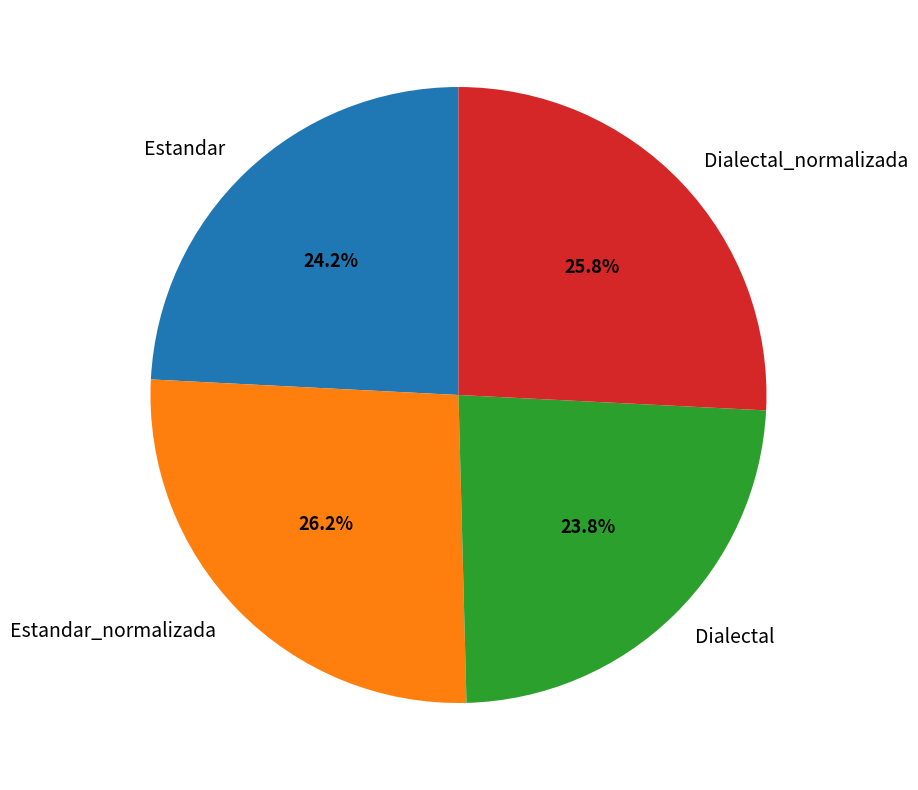

To the nearest percent, what portion does Dialectal_normalizada represent?

26%